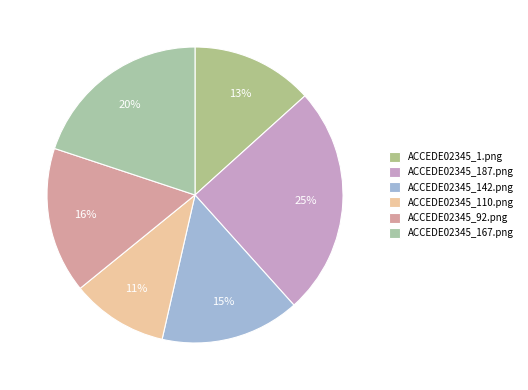

True or false: ACCEDE02345_1.png accounts for 22% of the total.

False